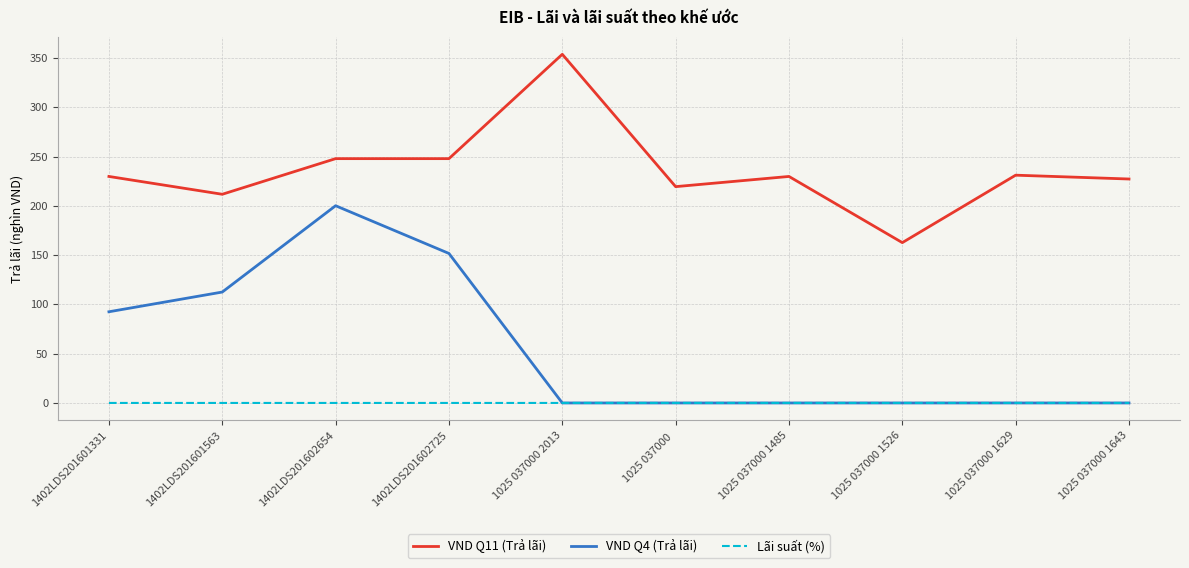

Does the chart have visible grid lines?

Yes